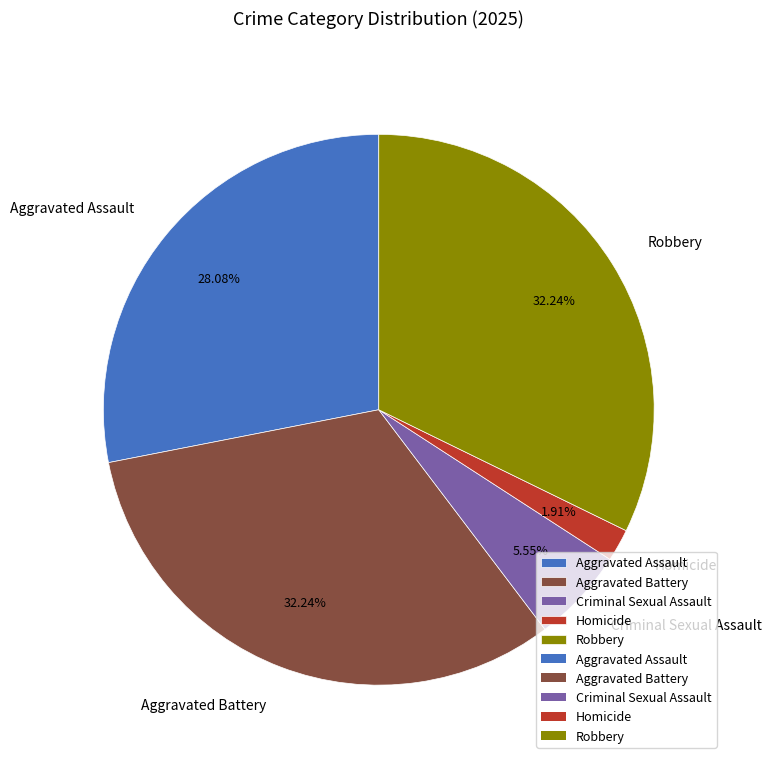

What portion of the pie excludes Aggravated Battery?

67.8%